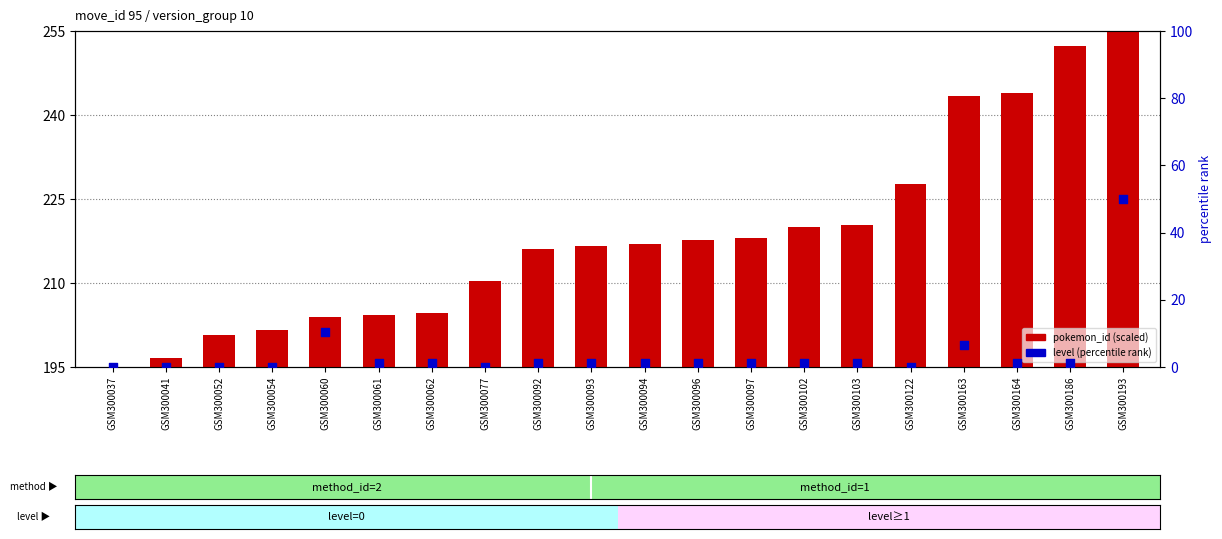

Which series contains the highest Y value?

pokemon_id (scaled)